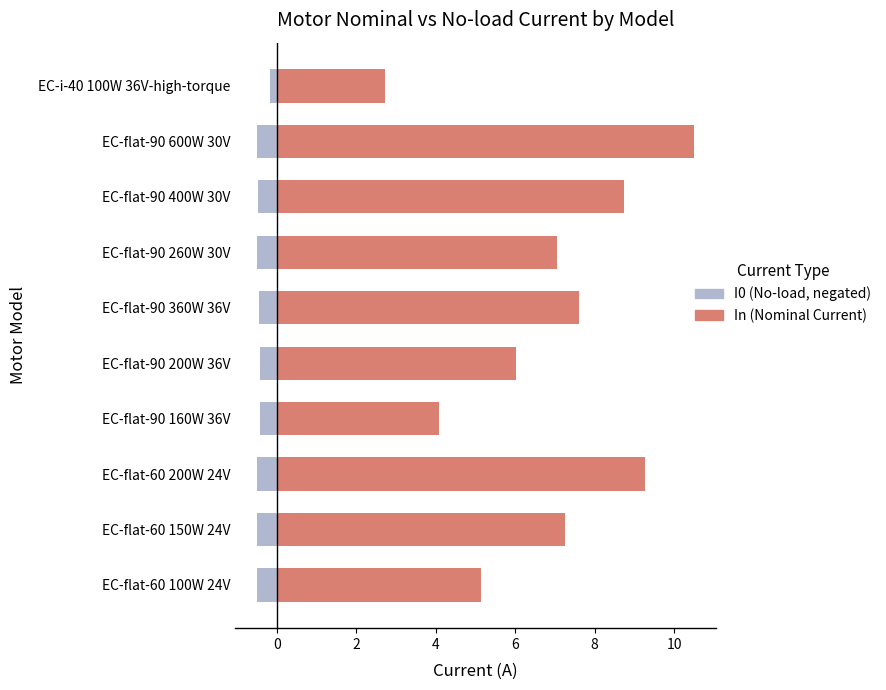

At how many categories does at least one series exceed 9?

2